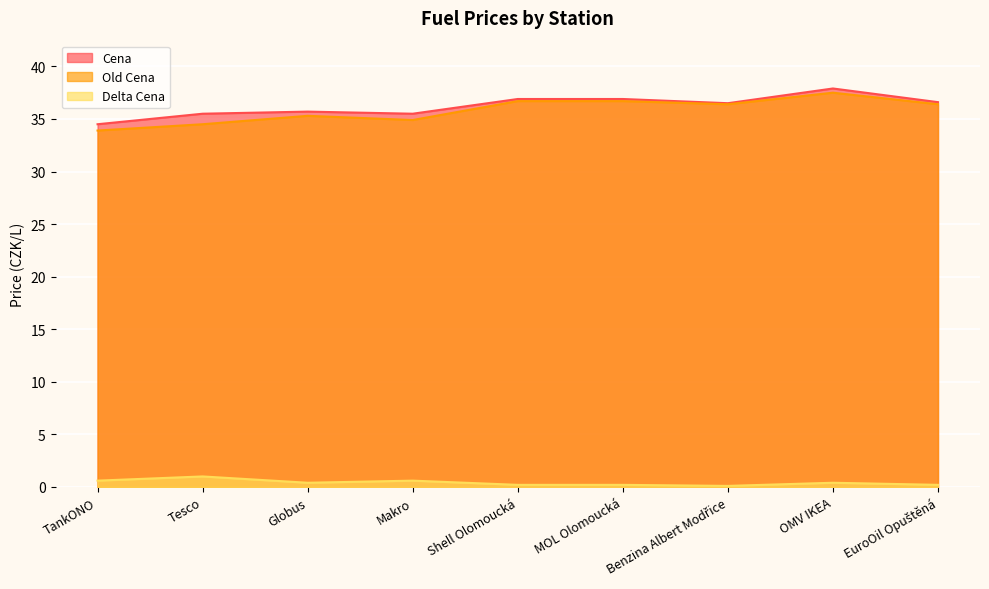

What is the sum of the Old Cena values at Makro and MOL Olomoucká?

71.6